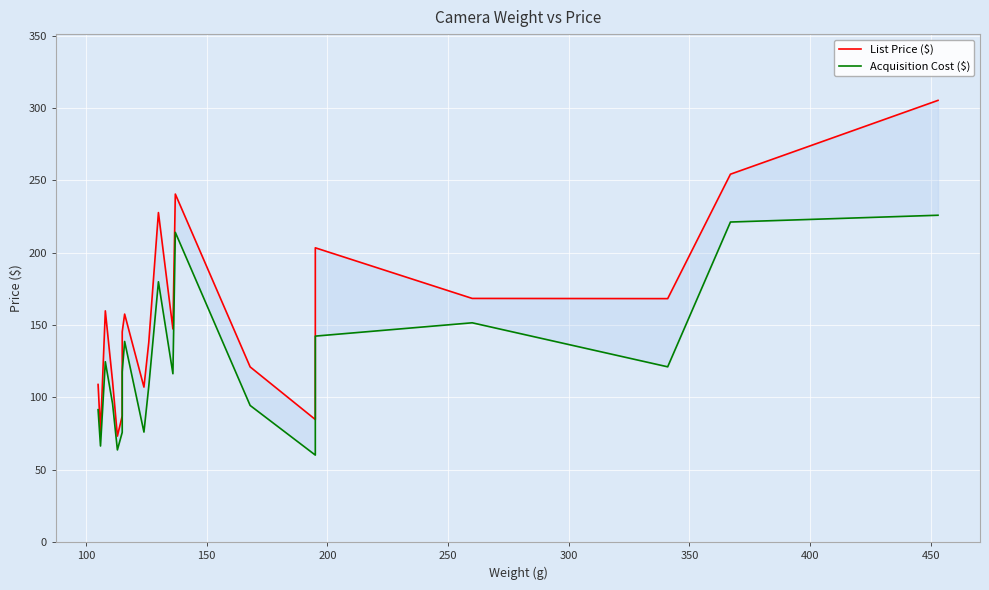

What are all the series names shown in the legend?

List Price ($), Acquisition Cost ($)